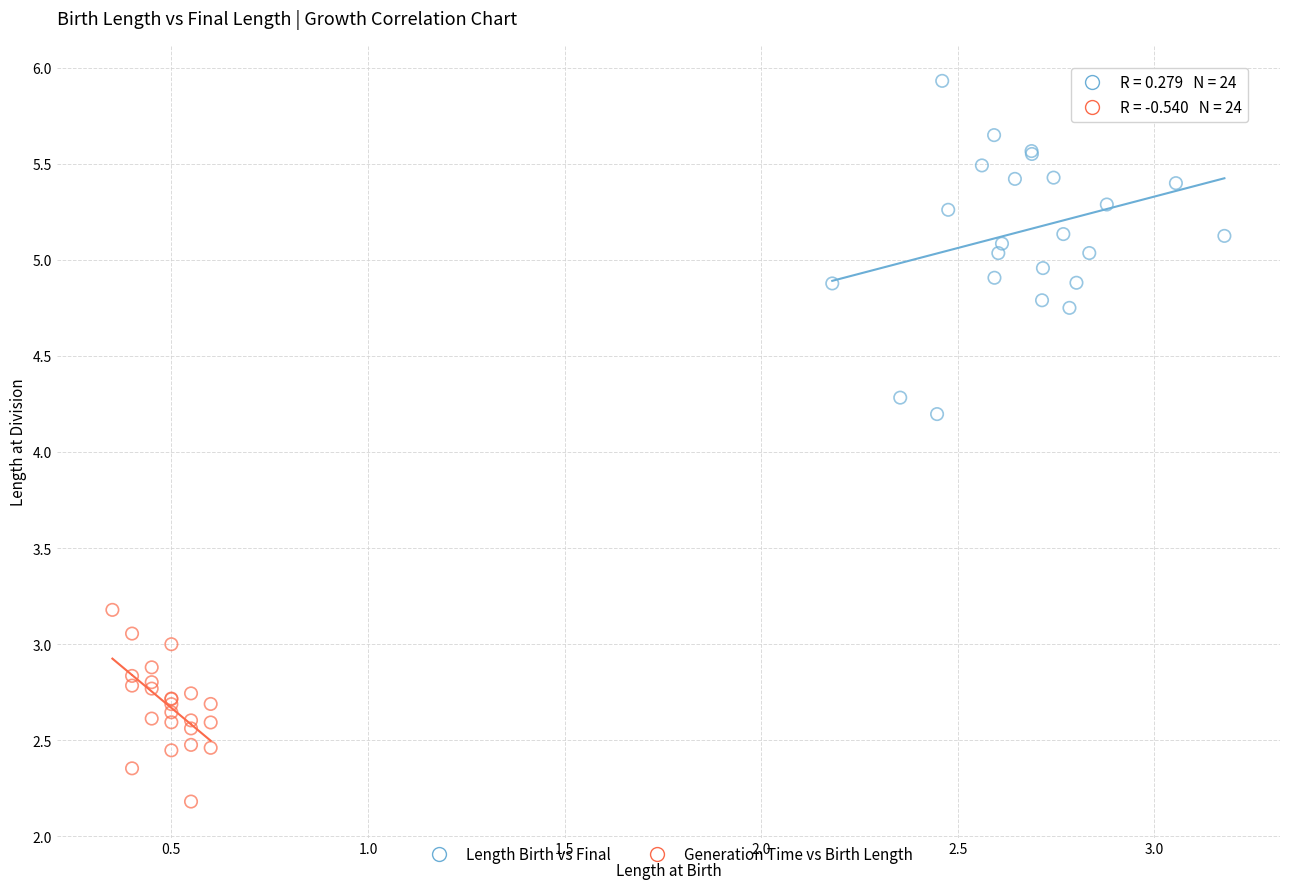

Which series has the largest Y range (max minus min)?

Length Birth vs Final